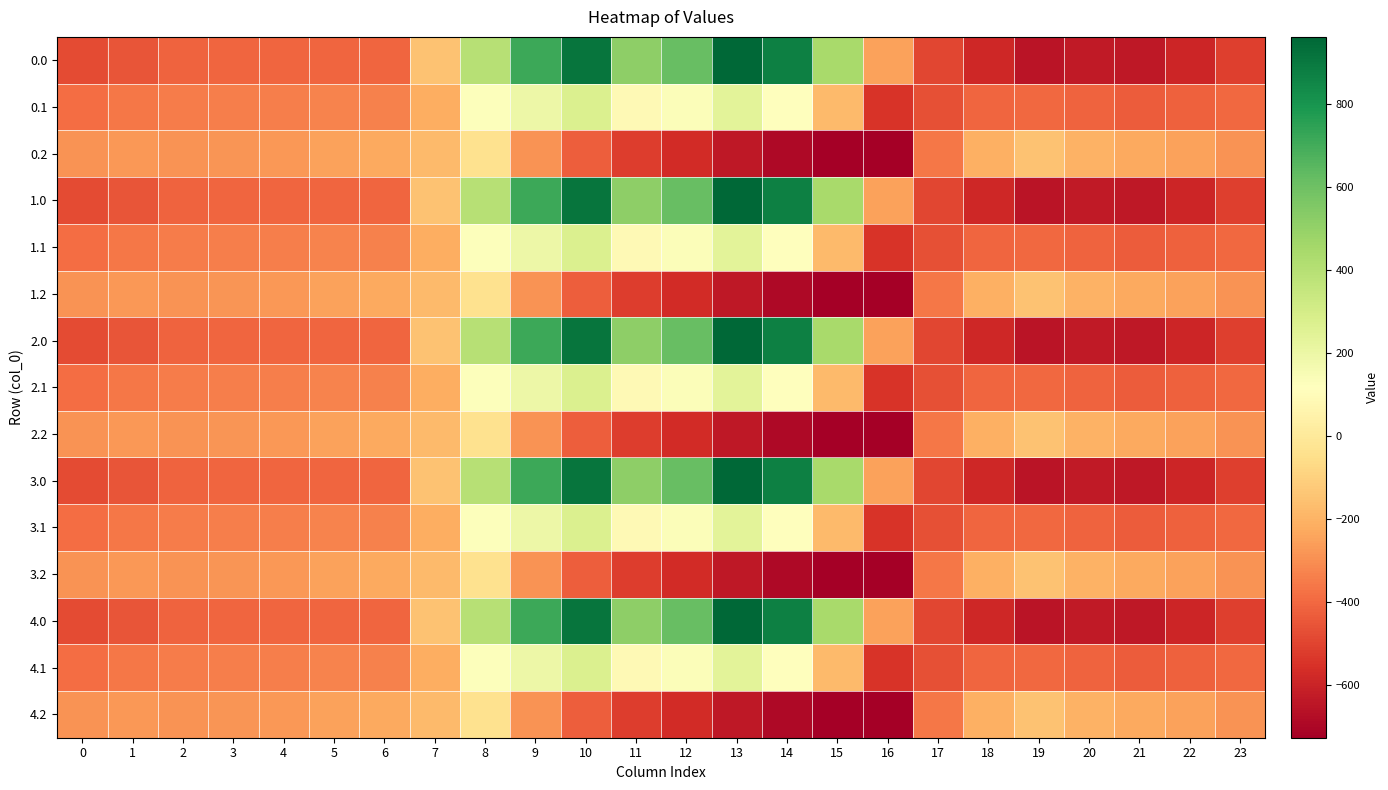

Count the number of data series in this chart.

15